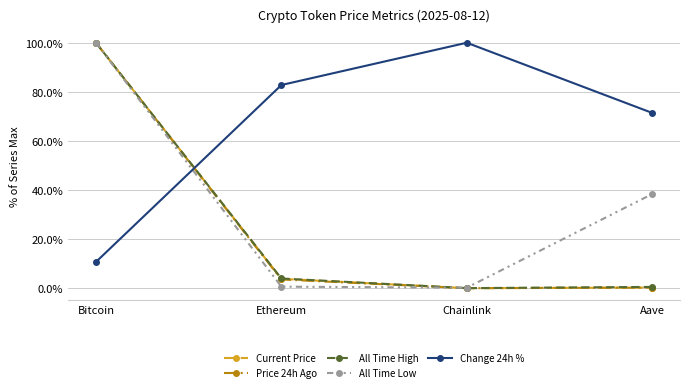

Where is the first local minimum for All Time High?

Chainlink